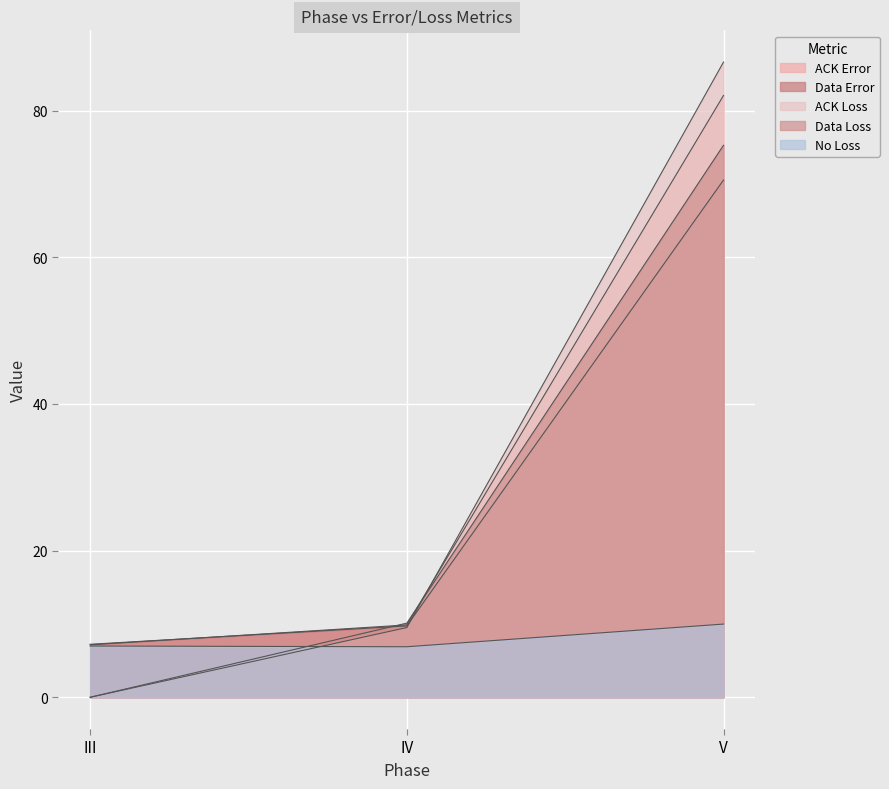

Rank the series by their maximum value, from lowest to highest.

No Loss, Data Error, Data Loss, ACK Error, ACK Loss